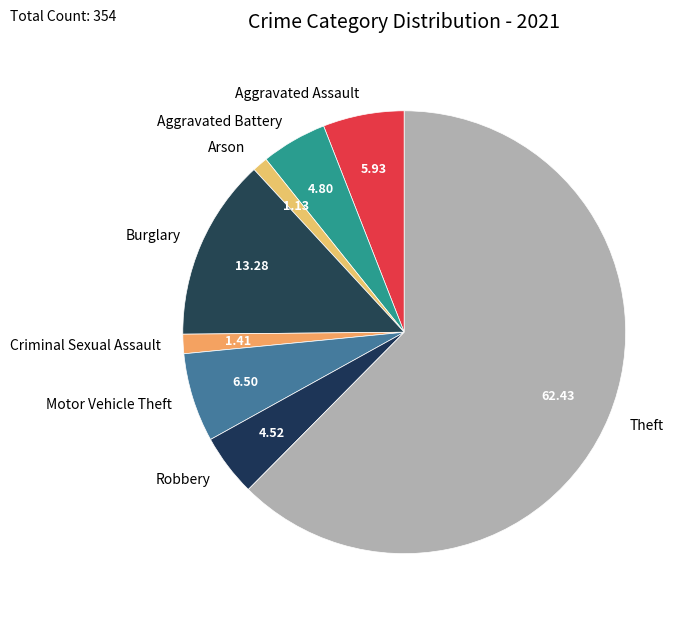

What is the ratio of the value at Theft to the value at Aggravated Battery?

13.0